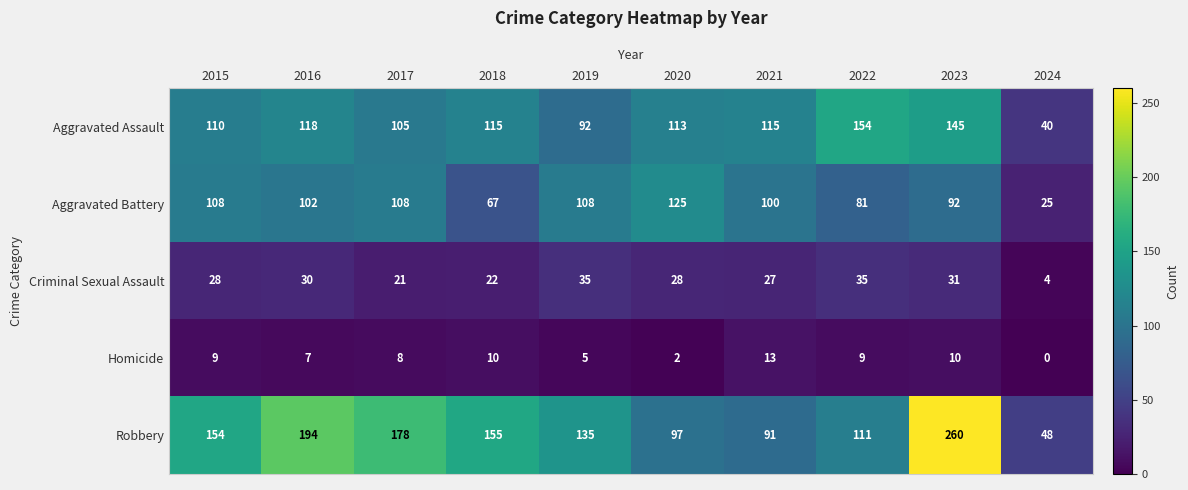

At how many categories does at least one series exceed 131?

7